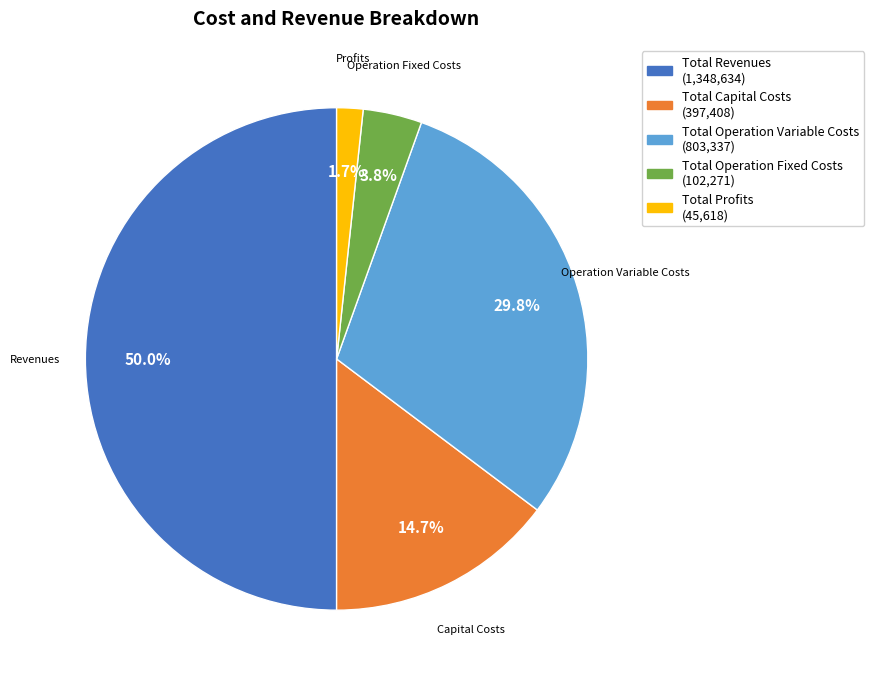

Combined, what portion of the pie is Total Operation Fixed Costs and Total Revenues?

53.8%